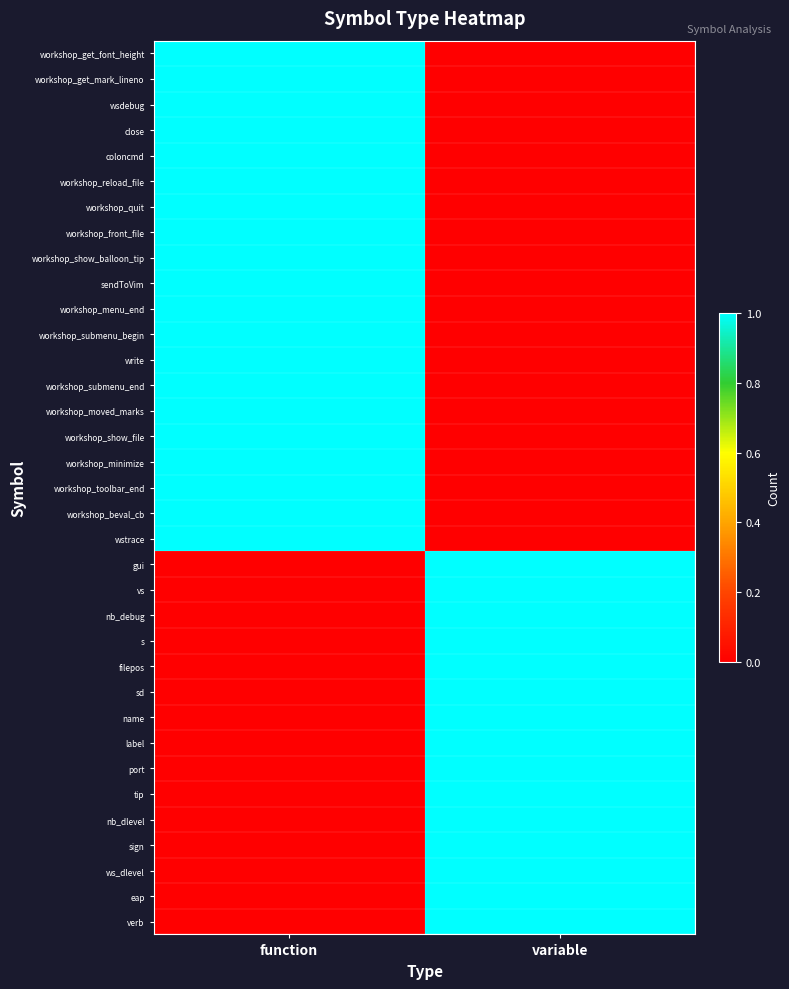

Which category has the lowest value across all series?

variable